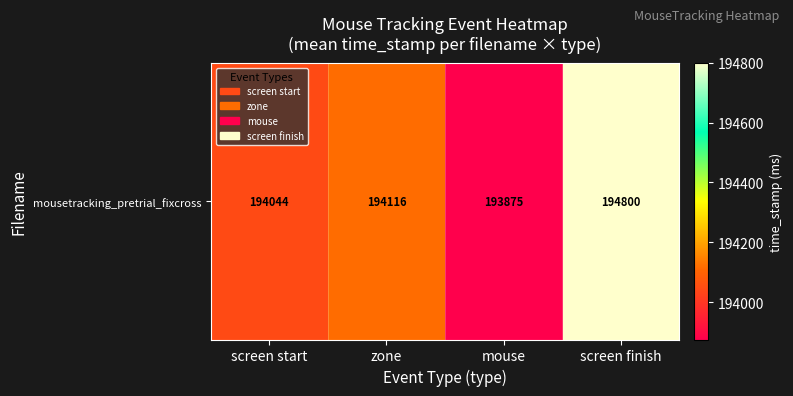

How many data points are less than 194116?

2